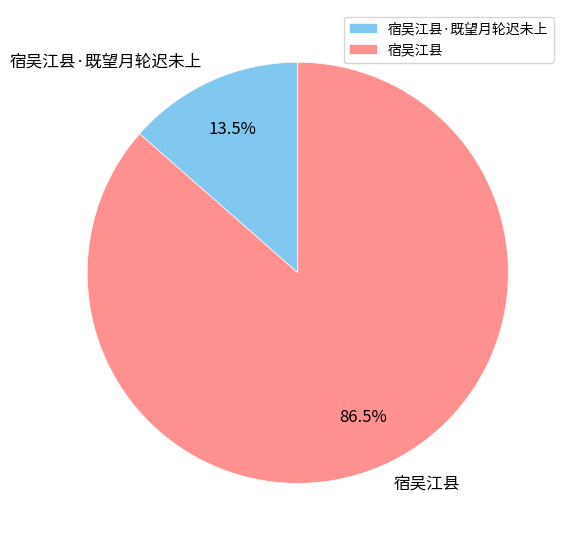

To the nearest percent, what is the average slice percentage?

50%